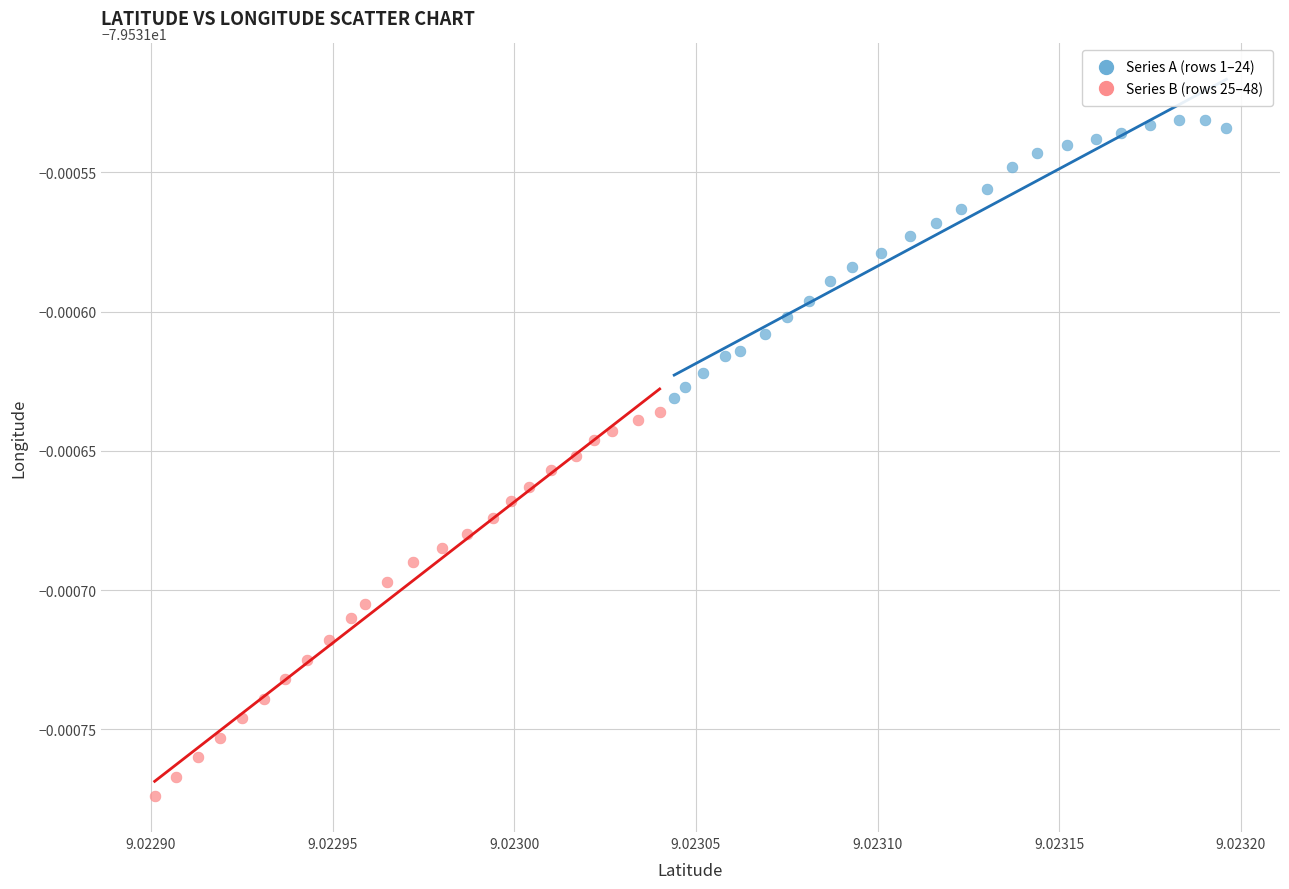

Which series has the widest spread of Y values?

Series B (rows 25–48)